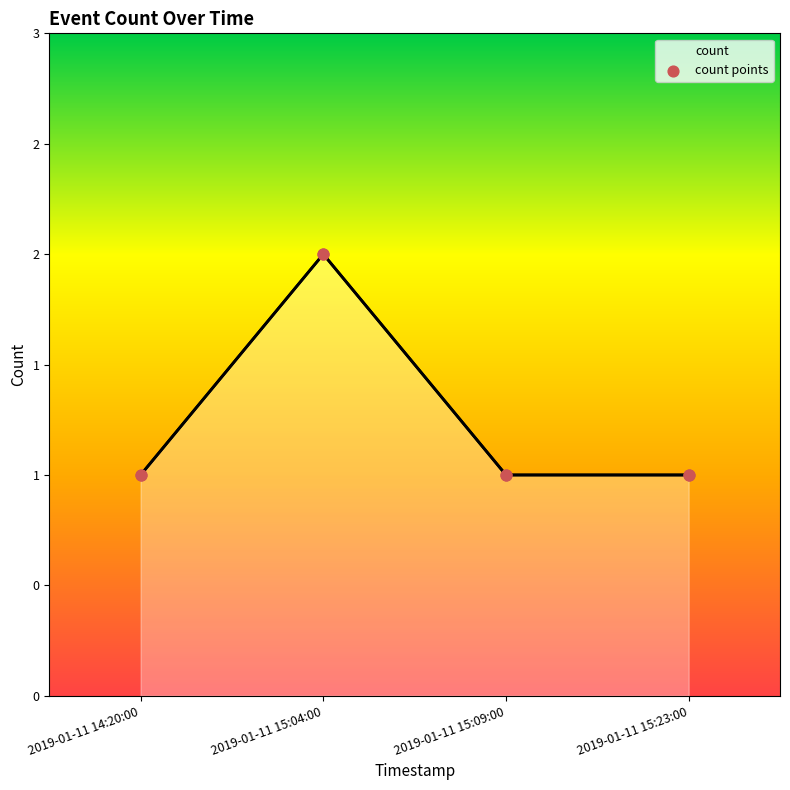

Approximately how many times larger is the value at 2019-01-11 15:23:00 compared to 2019-01-11 15:04:00?

0.5